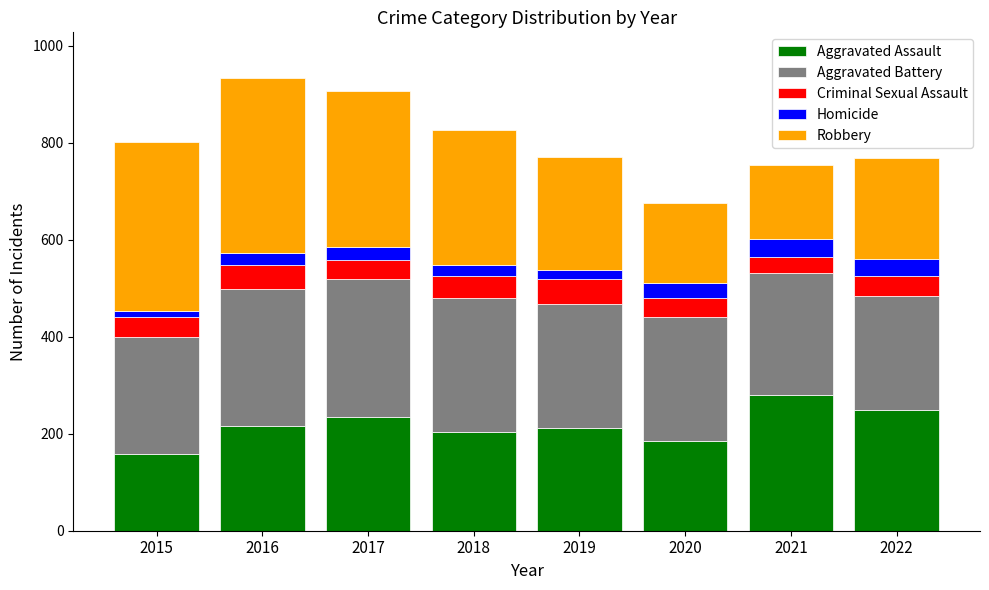

True or false: Aggravated Assault has a value of 38 at 2015.

False